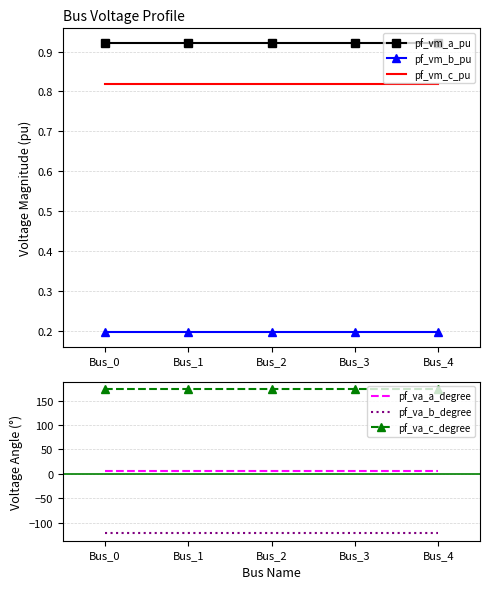

True or false: pf_vm_c_pu has more than 1 points higher than both neighbors.

False